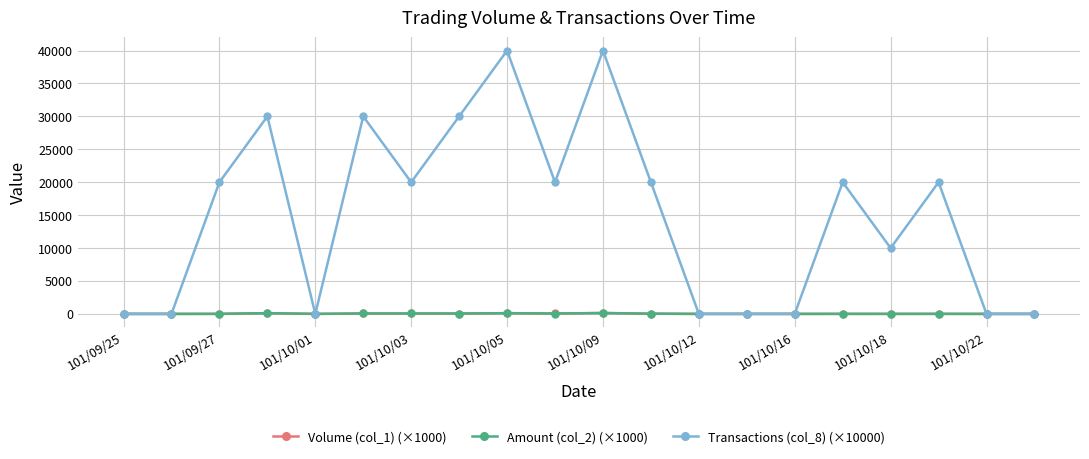

What is the value of the Transactions (col_8) (×10000) point at the 3rd from the left?

20000.0